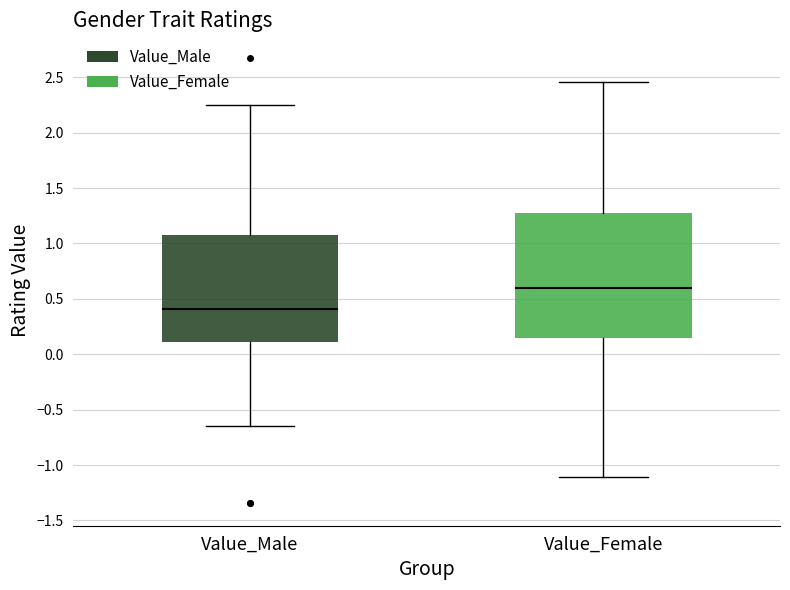

Reading left to right, read every box against the y-axis: the position of its median line, the range the box covers, and the ends of its whiskers. The values are not printed on the chart, so give them approximately, as read against the axis.

Value_Male: median 0.40, box 0.10 to 1.05, whiskers -0.65 to 2.25
Value_Female: median 0.60, box 0.15 to 1.30, whiskers -1.10 to 2.45